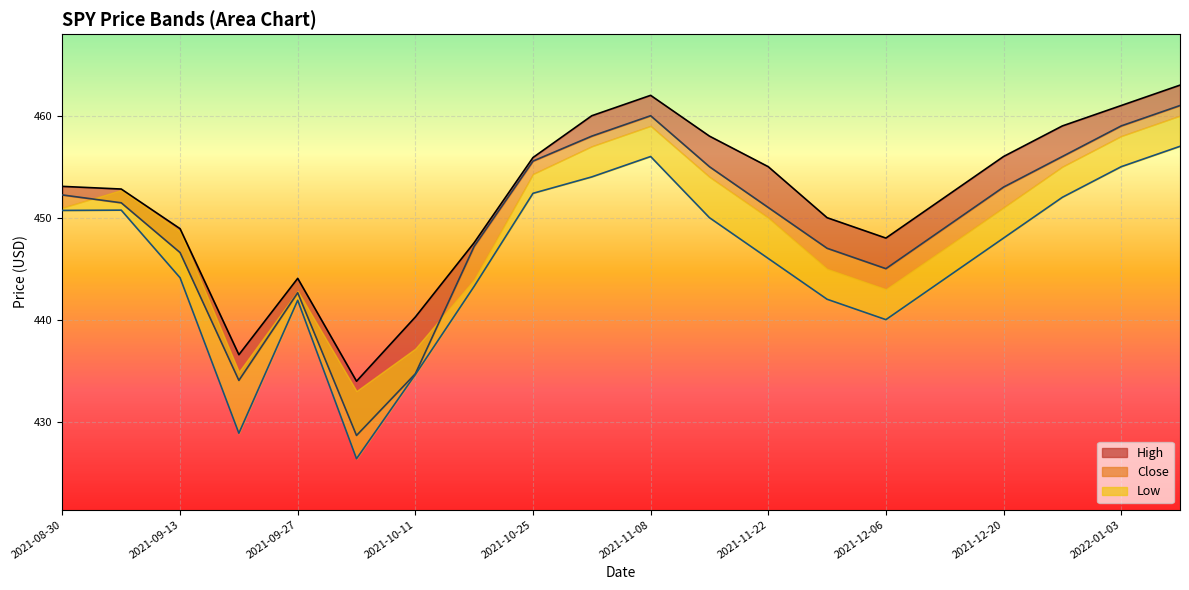

What position from the left is 2021-12-13?

16